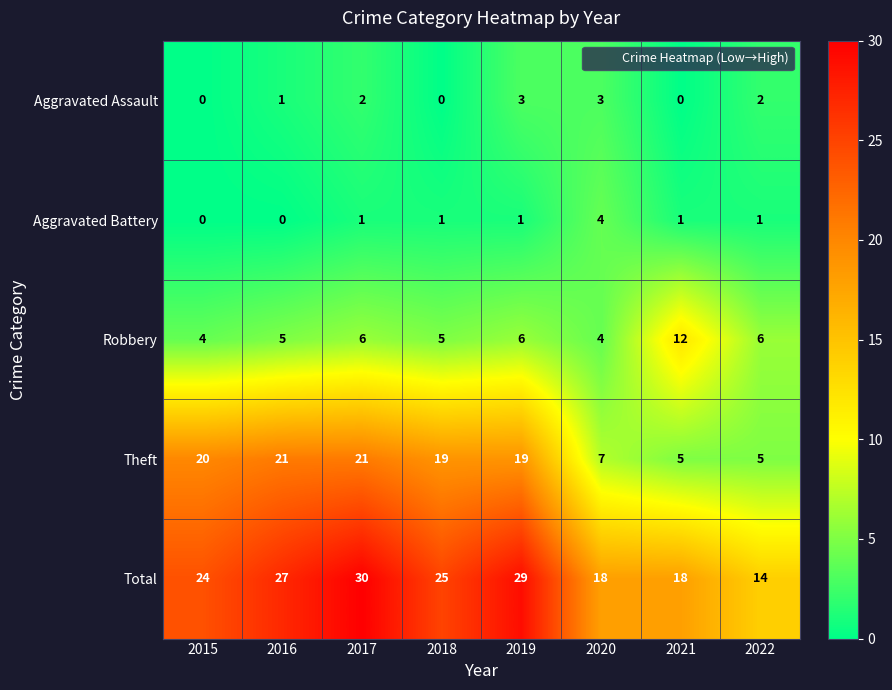

How many Aggravated Battery values are between 1 and 2?

5